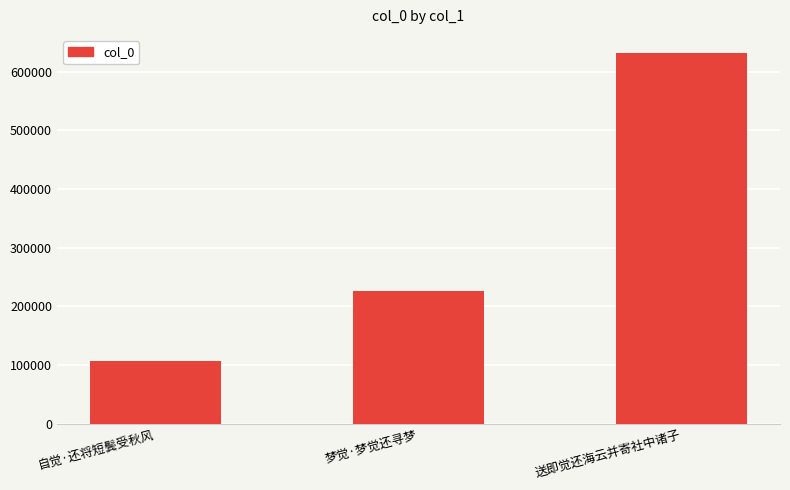

Which category has the highest value across all series?

送即觉还海云并寄社中诸子